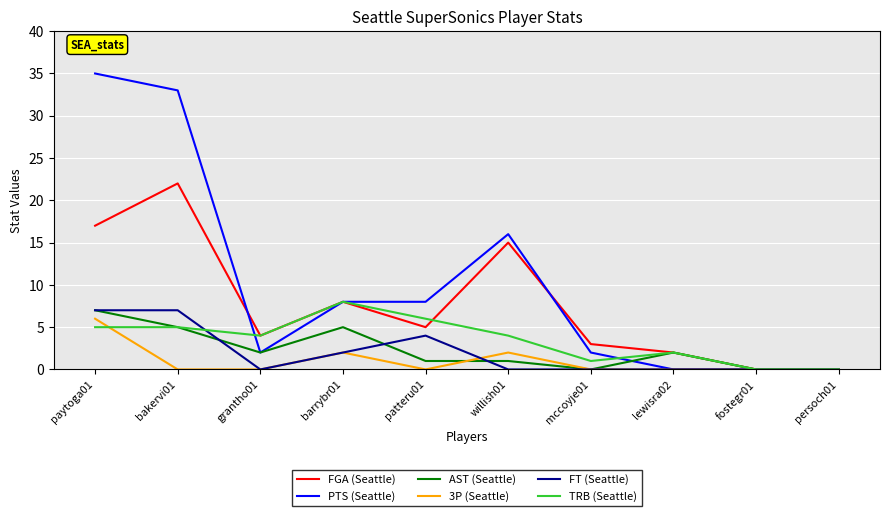

The value of AST (Seattle) at barrybr01 is 5. True or false?

True